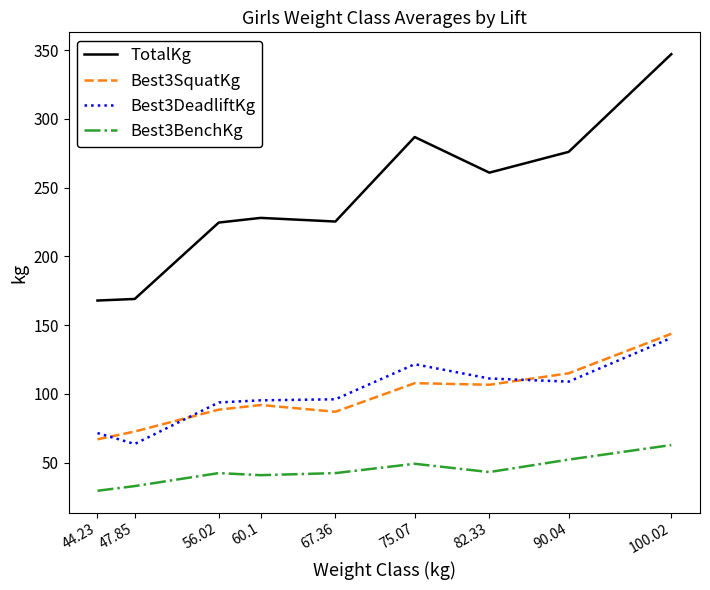

What is the greatest value displayed?

347.0